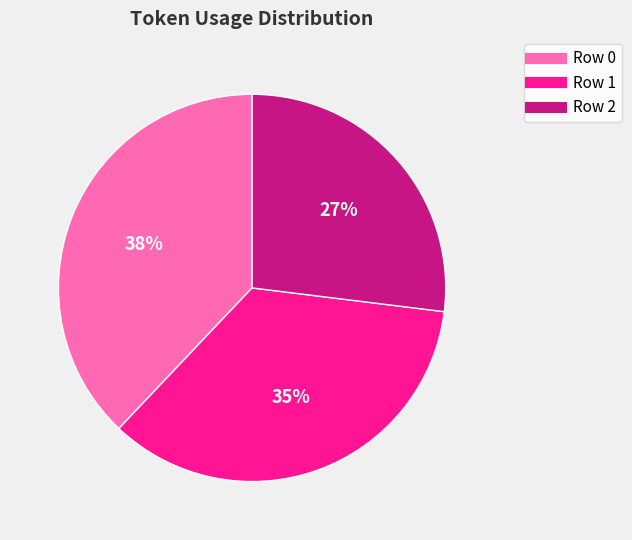

Is Row 1 the majority of the pie?

No